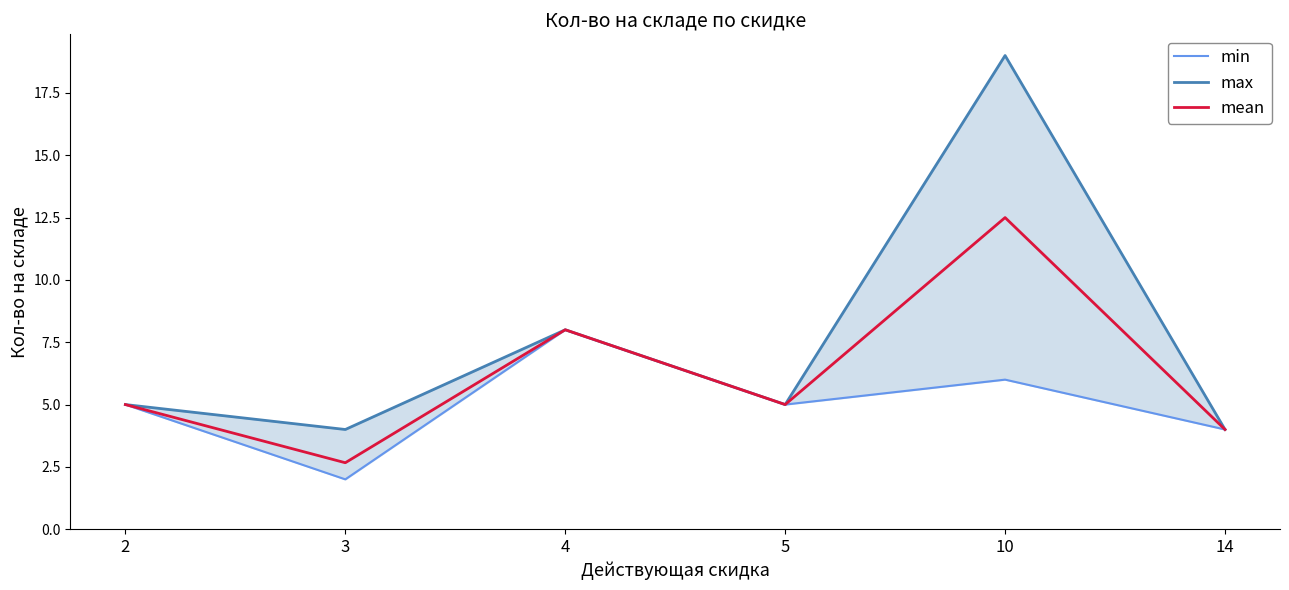

The value of mean at 10 is 12.5. True or false?

True